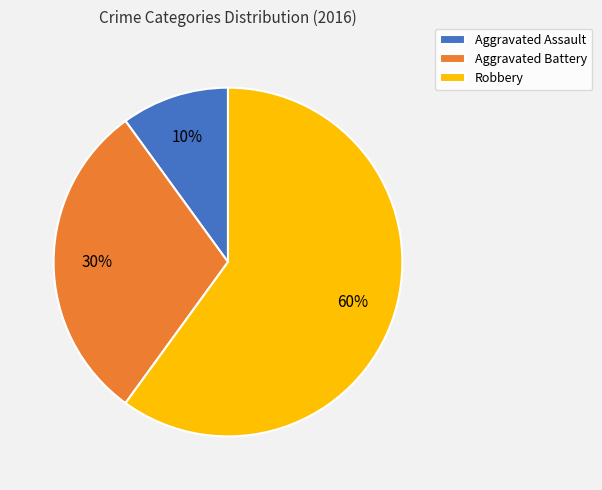

True or false: Aggravated Battery accounts for 30% of the total.

True